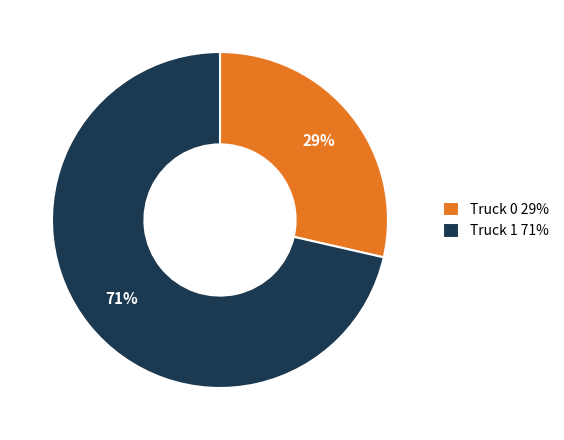

What is the majority slice?

Truck 1